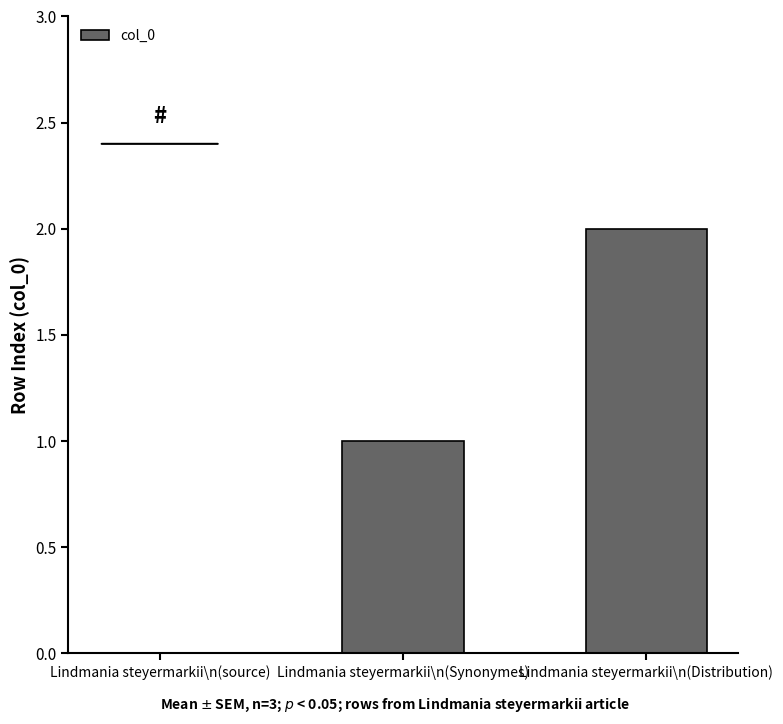

What is the sum of all values?

3